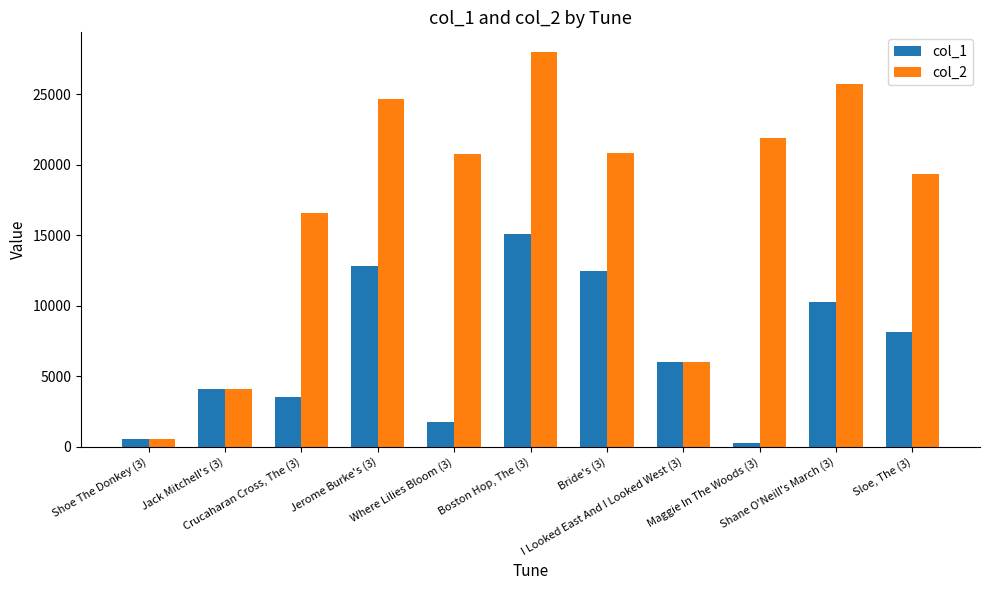

Rank the categories by col_2 value from highest to lowest.

Boston Hop, The (3), Shane O'Neill's March (3), Jerome Burke's (3), Maggie In The Woods (3), Bride's (3), Where Lilies Bloom (3), Sloe, The (3), Crucaharan Cross, The (3), I Looked East And I Looked West (3), Jack Mitchell's (3), Shoe The Donkey (3)